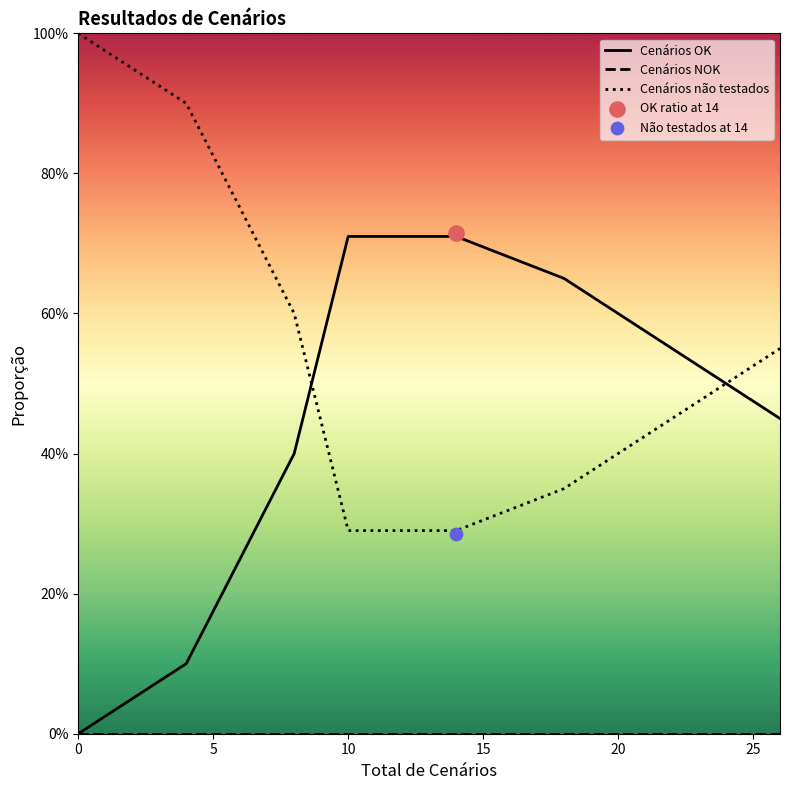

Which series has the largest Y range (max minus min)?

Cenários OK